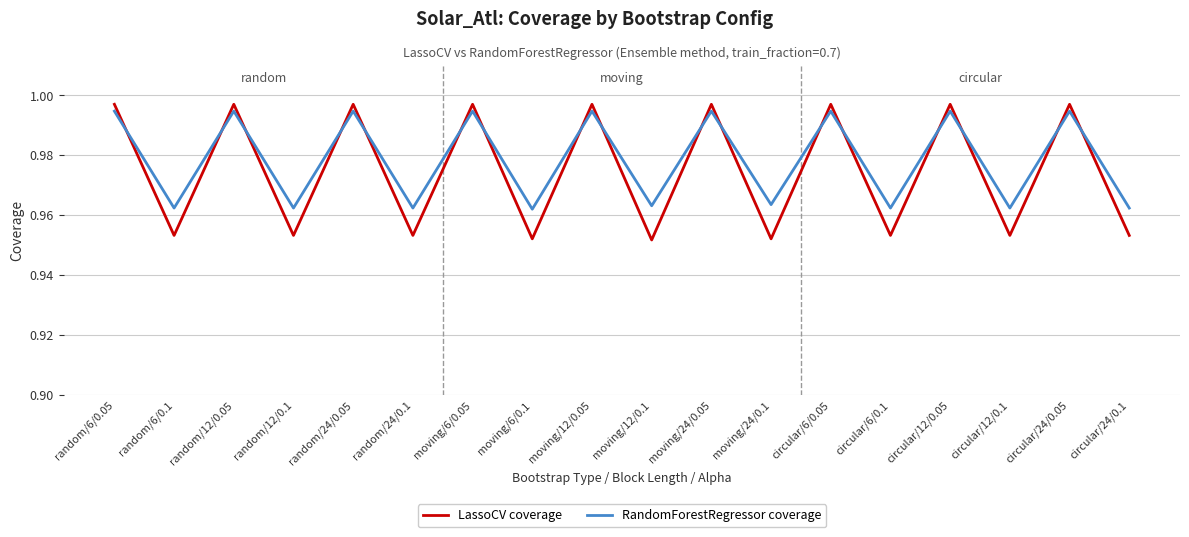

Between which two adjacent categories do LassoCV coverage and RandomForestRegressor coverage first intersect?

random/6/0.05 and random/6/0.1